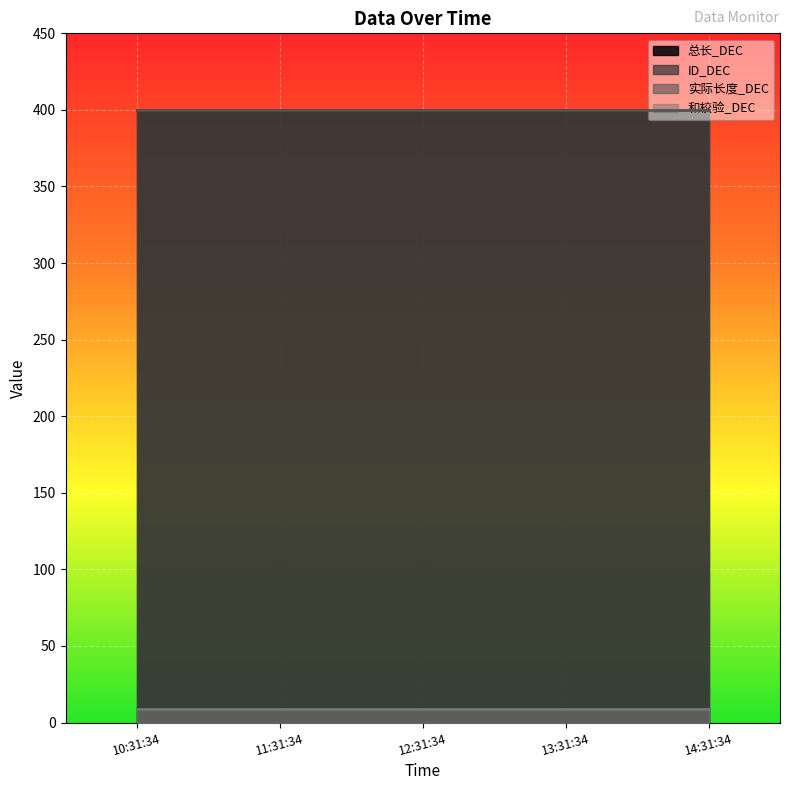

Which series has the largest range (max minus min)?

总长_DEC